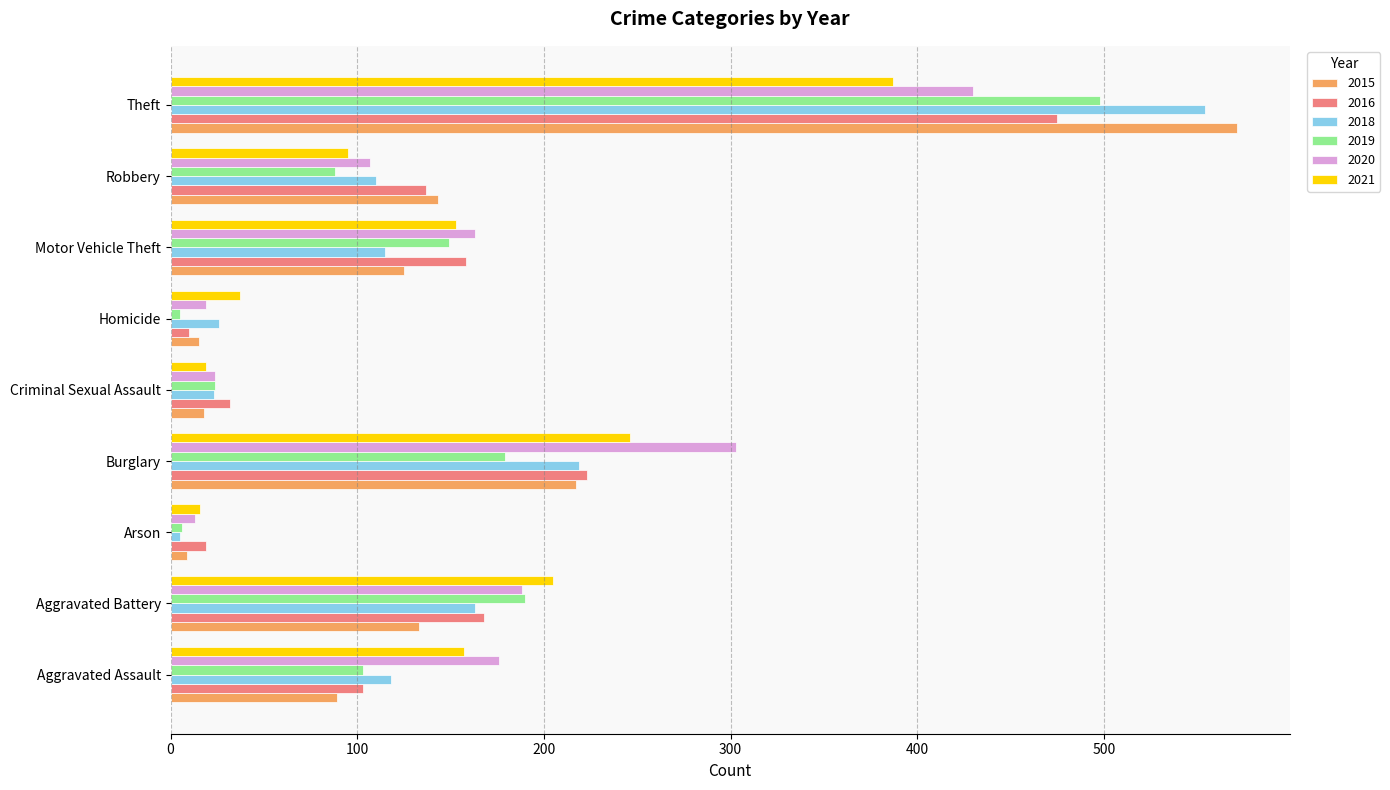

What are all the series names shown in the legend?

2015, 2016, 2018, 2019, 2020, 2021